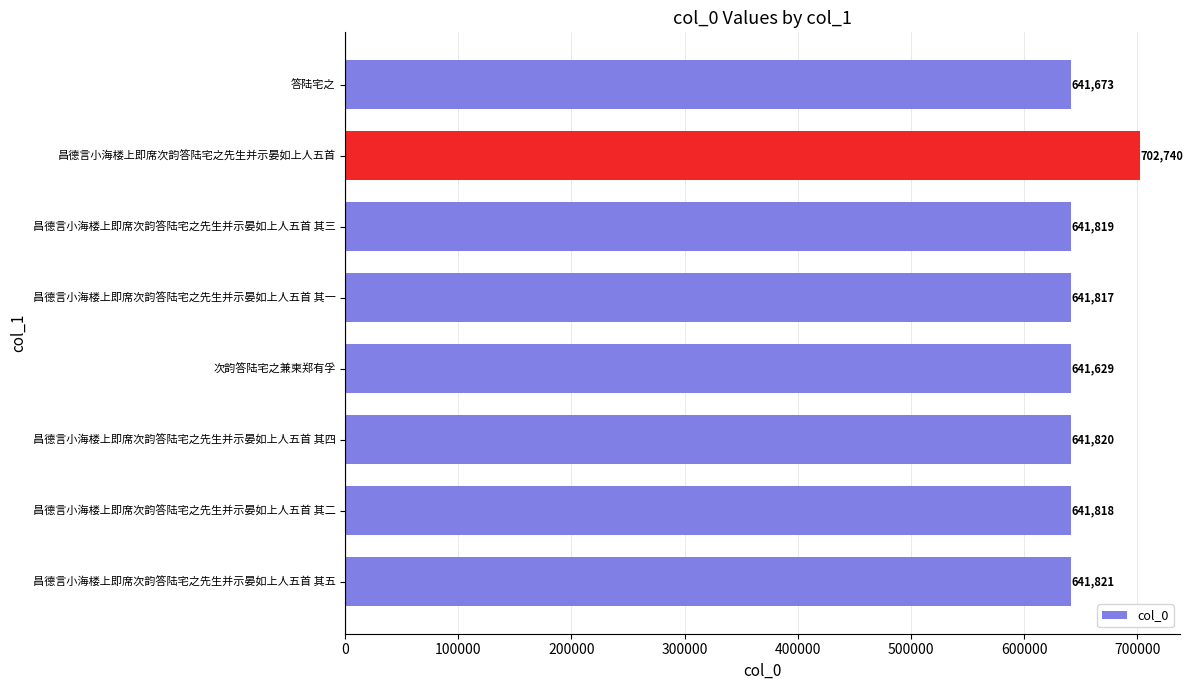

How many categories are shown in the chart?

8